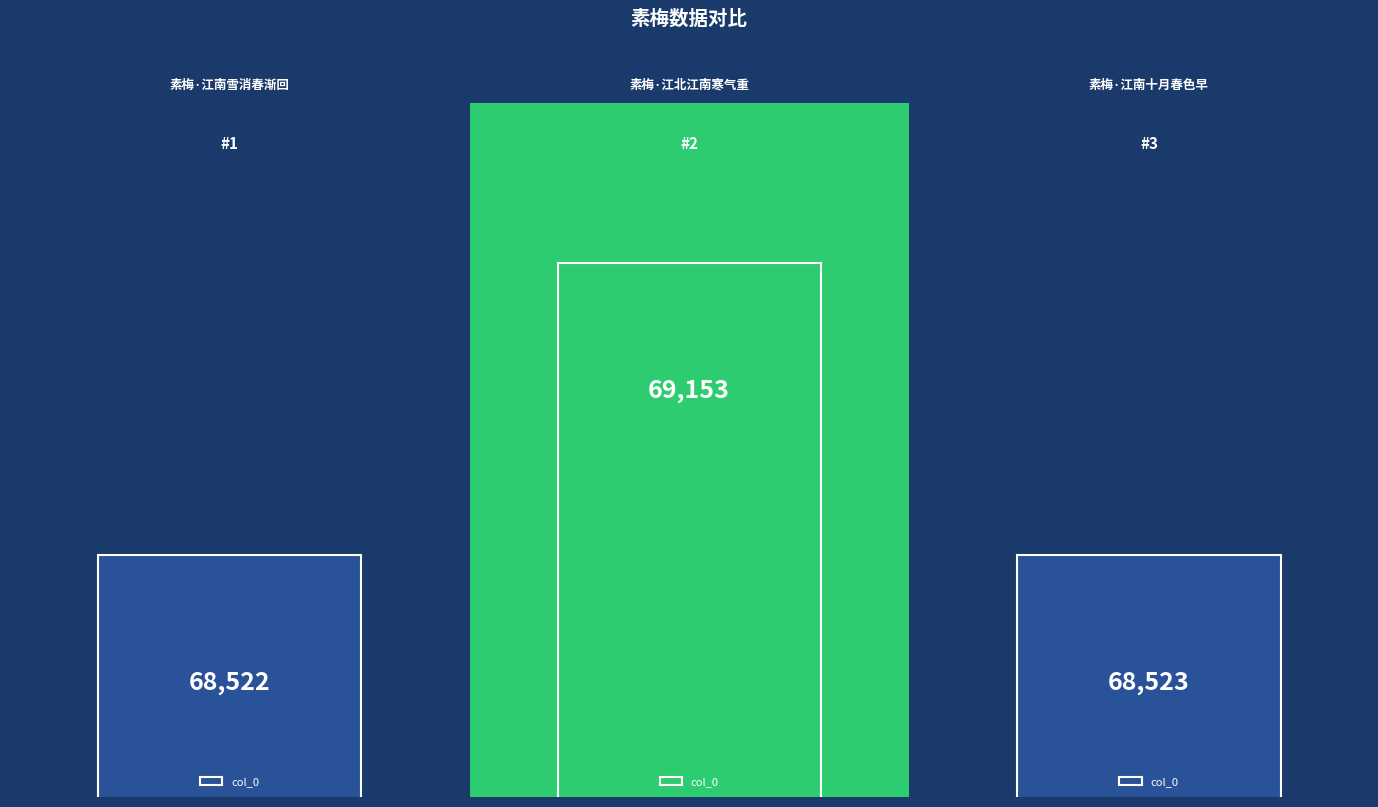

At which label is the value closest to 68837?

素梅·江南十月春色早